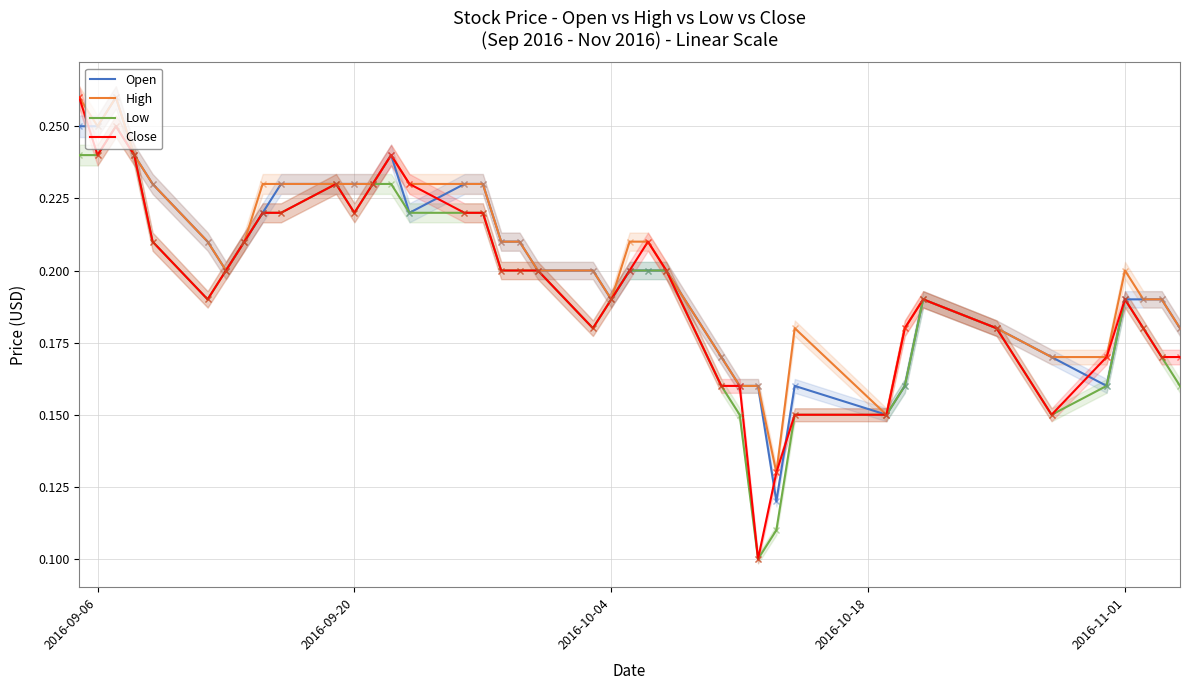

How many lines are shown in the chart?

4